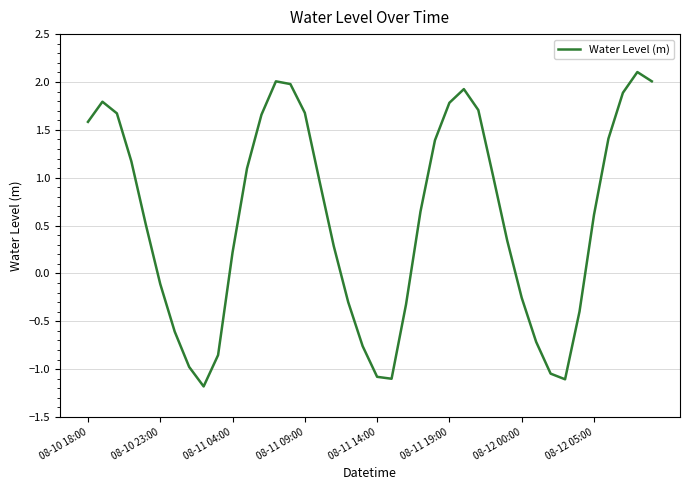

How many values are above zero?

25